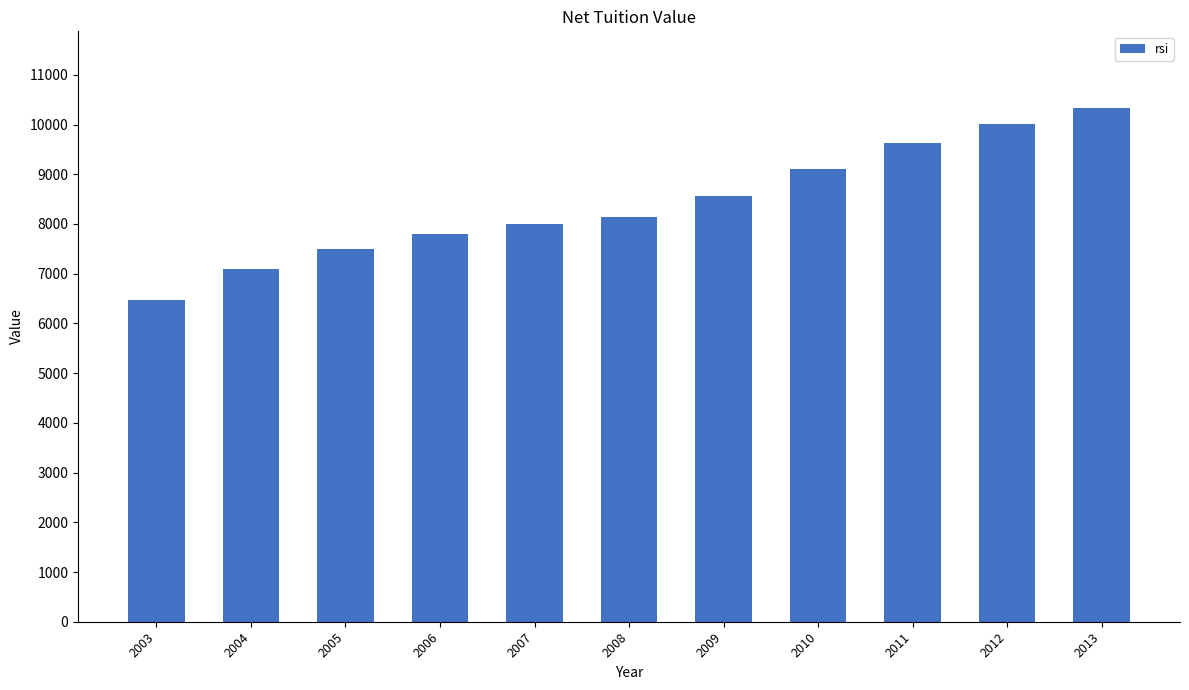

Reading left to right, what are all the values shown in this chart?

2003=6480	2004=7090	2005=7504	2006=7793	2007=7995	2008=8146	2009=8560	2010=9110	2011=9621	2012=10008	2013=10325